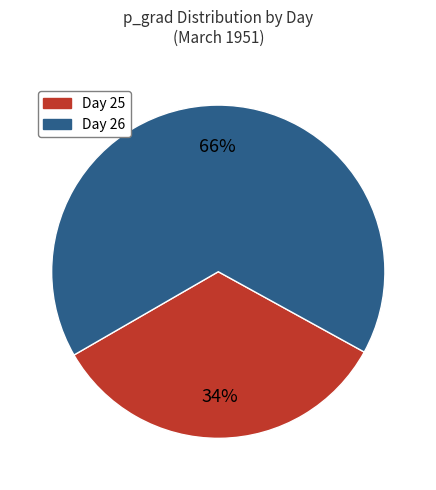

To the nearest percent, what is the average slice percentage?

50%